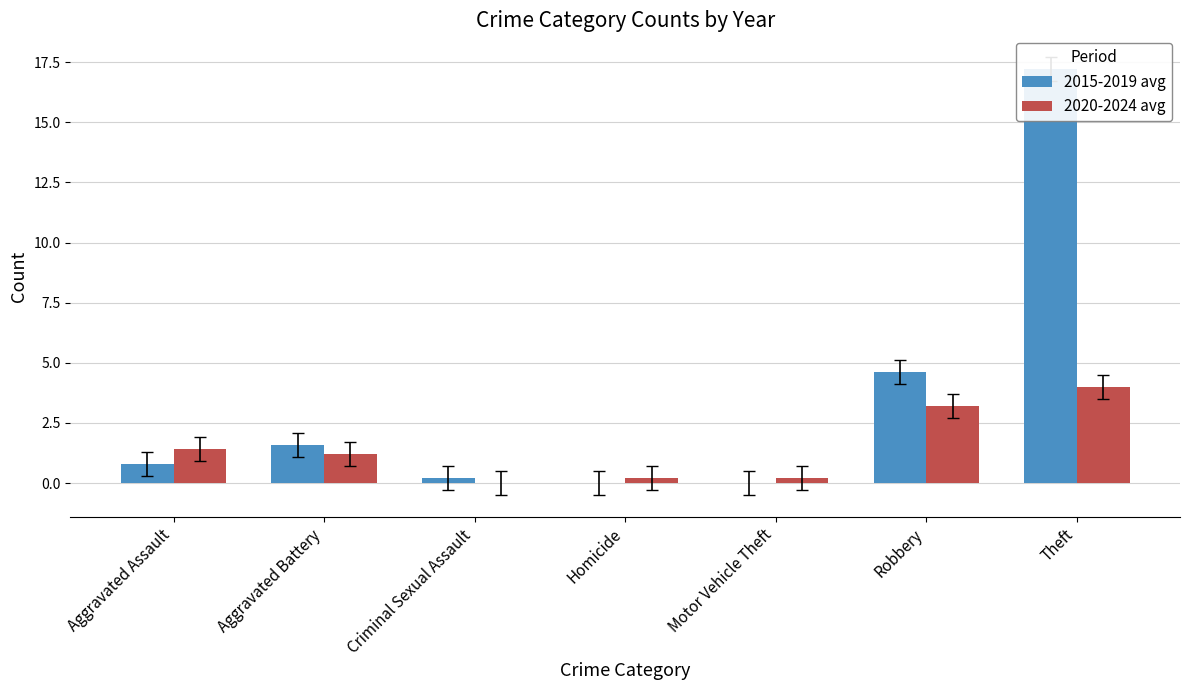

Does the chart contain stacked bars?

No